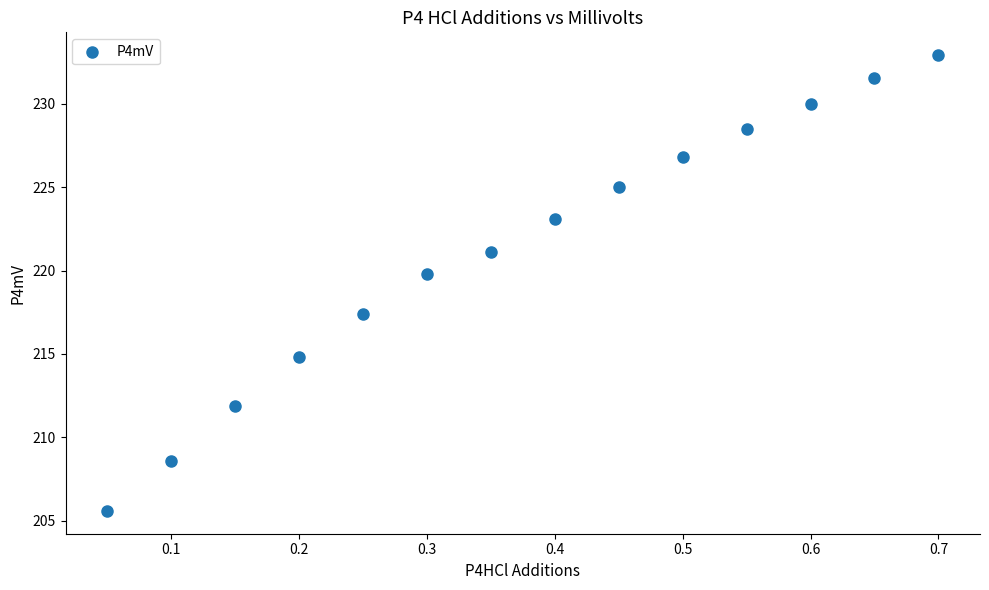

What Y value in the scatter plot is closest to 219?

219.8